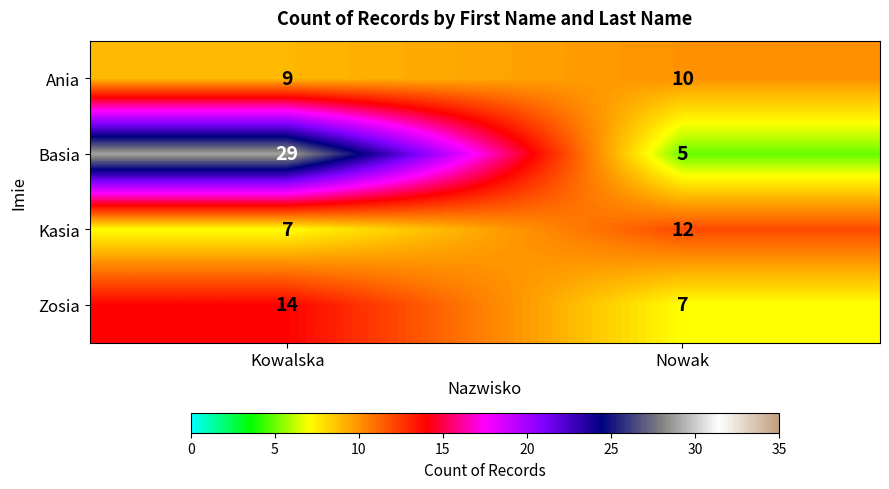

At Nowak, list the series in order from largest to smallest.

Kasia, Ania, Zosia, Basia